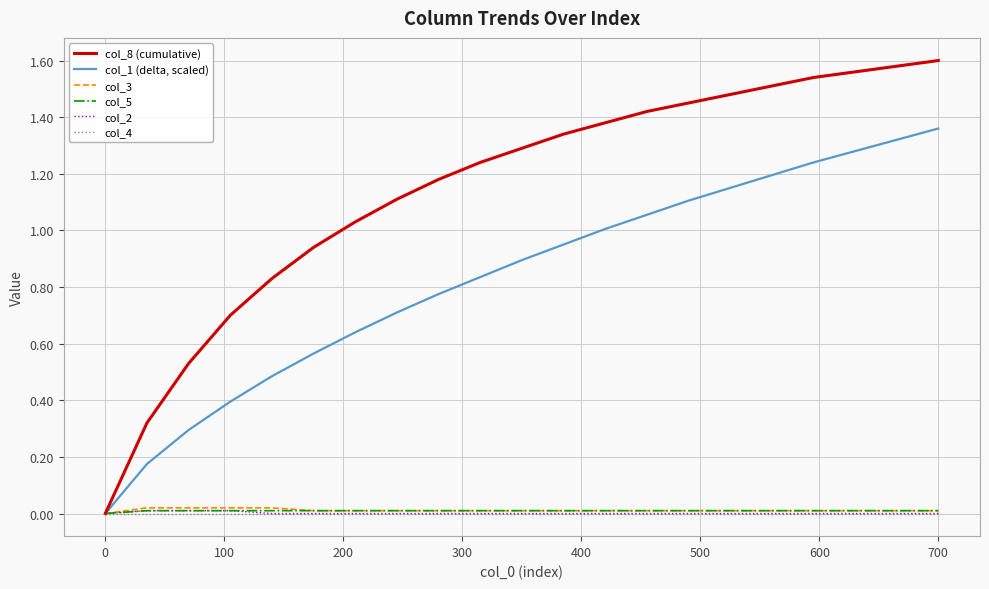

Which series has the largest total across all categories?

col_8 (cumulative)